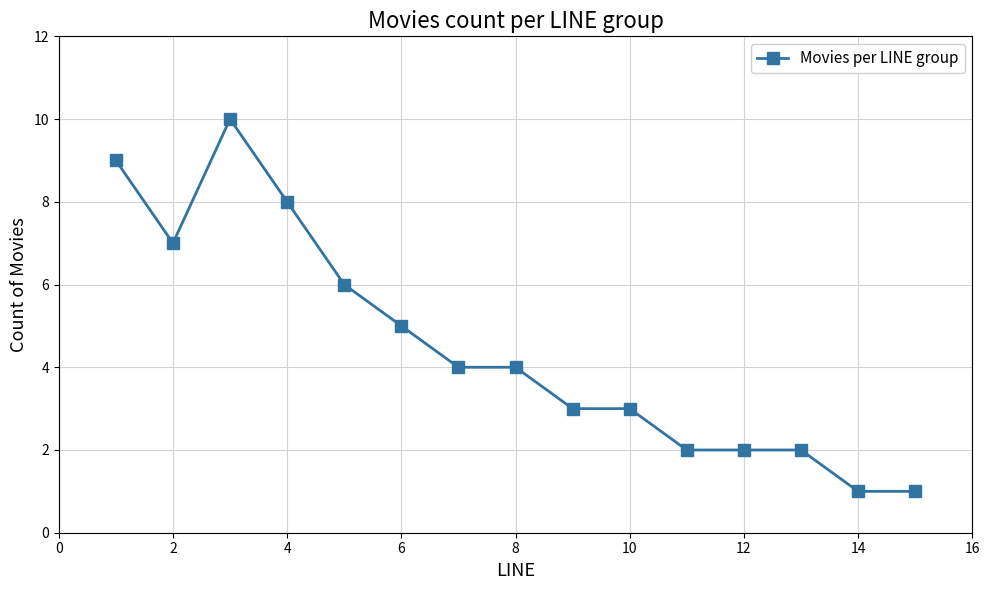

What is the greatest value displayed?

10